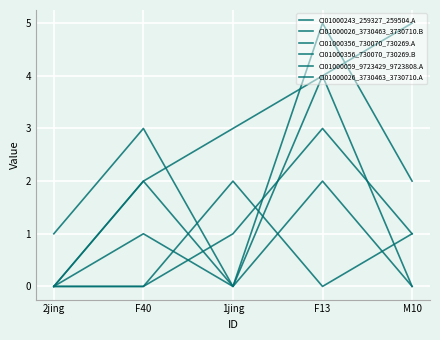

Between F40 and M10, which is larger?

M10